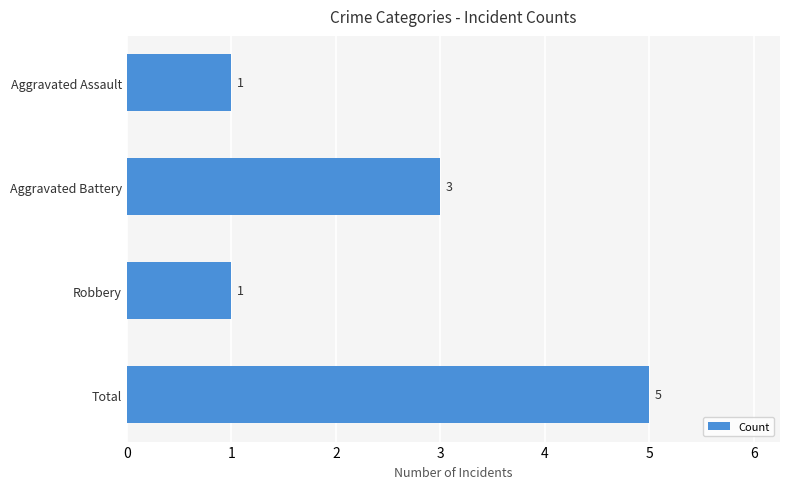

How many values are between 1 and 5?

4